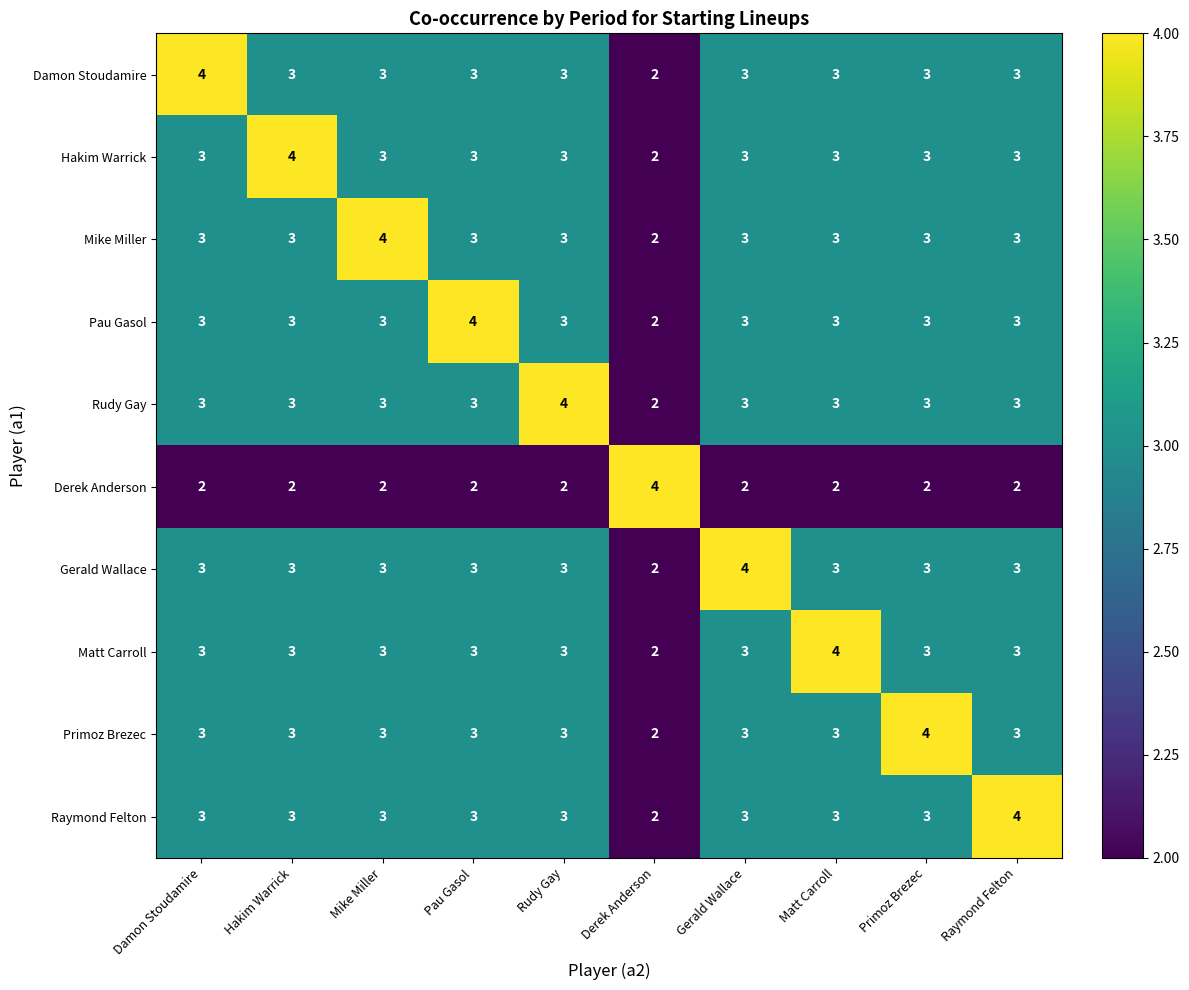

The value of Rudy Gay at Raymond Felton is 3. True or false?

True